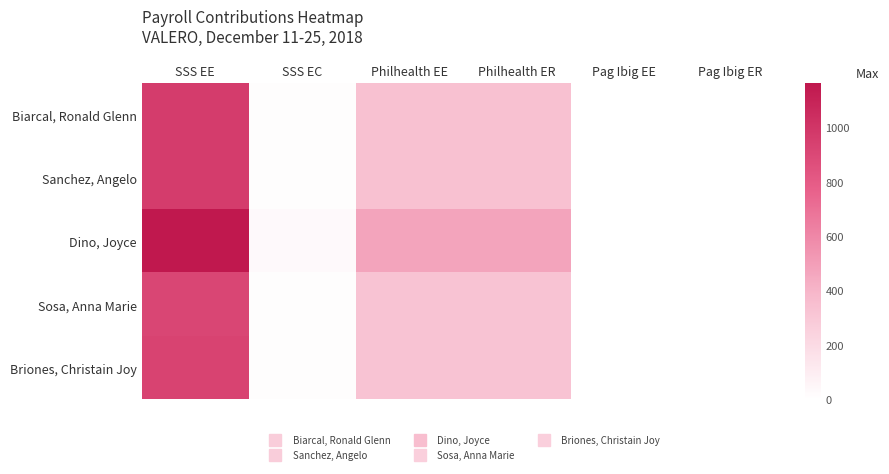

Which has a higher value, Pag Ibig EE or Philhealth ER?

Philhealth ER